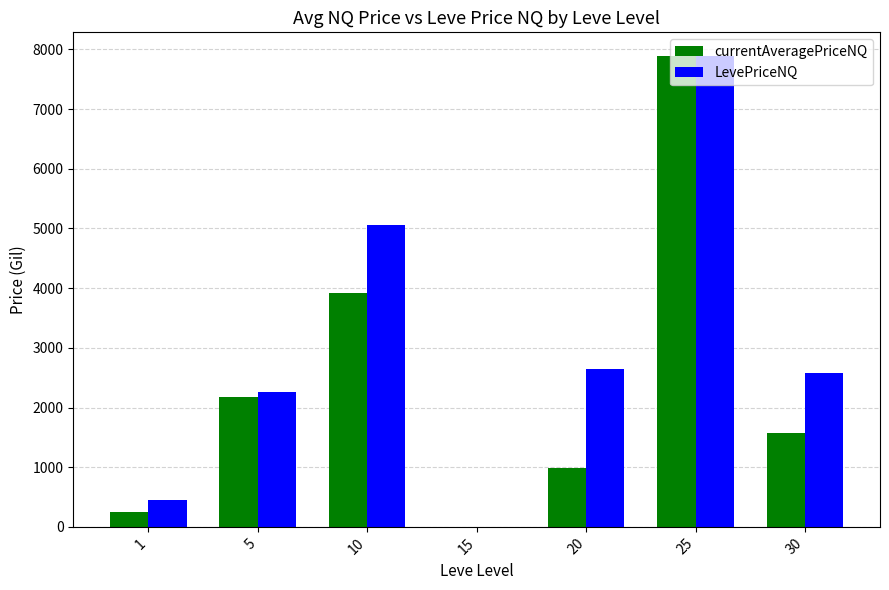

How many groups of bars are there?

7